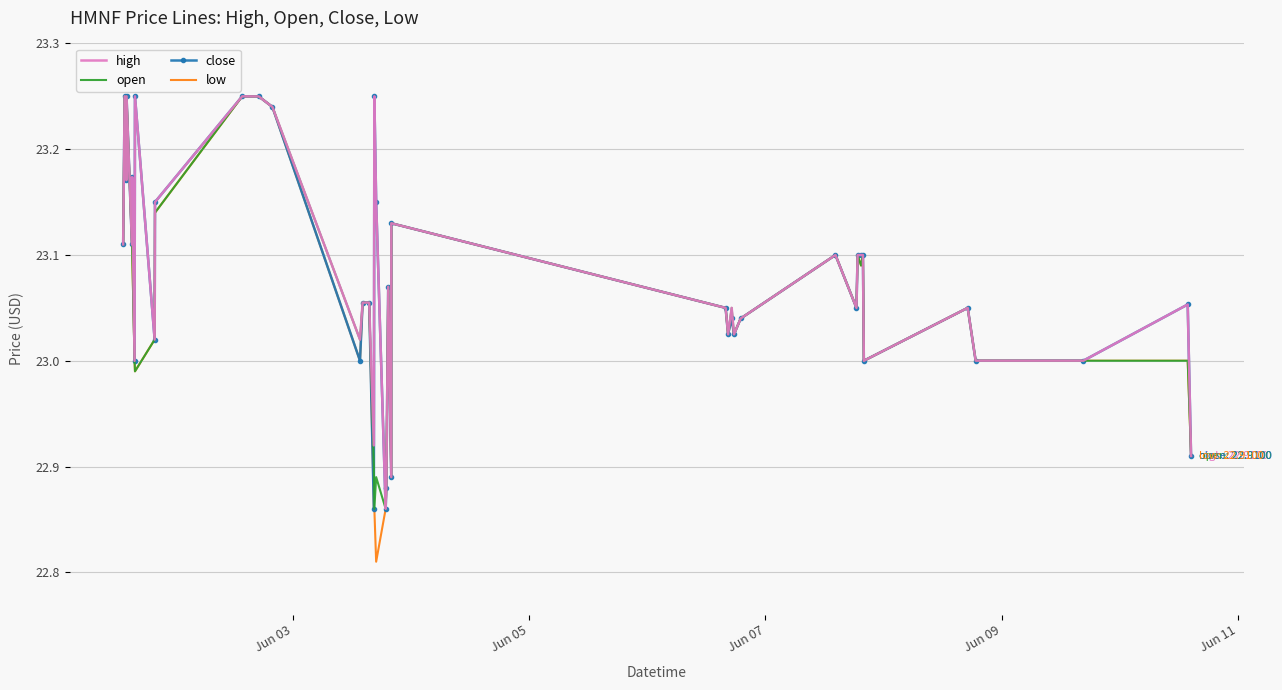

True or false: open and low intersect in this chart.

False